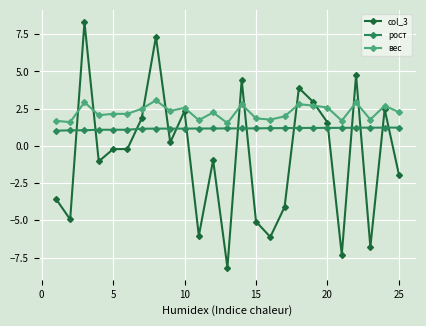

Which series has the widest spread of values?

col_3